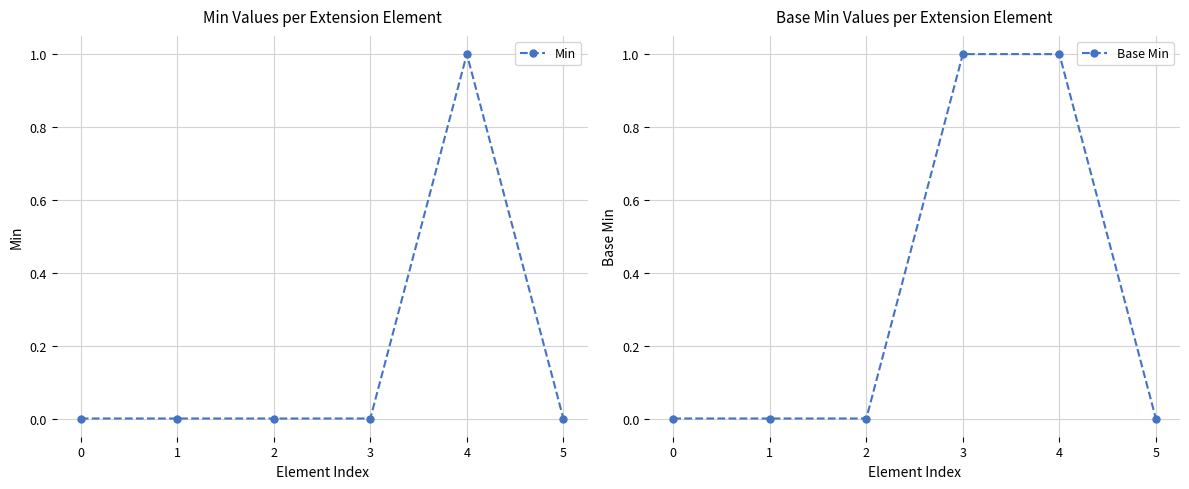

Rank the categories by Base Min value from lowest to highest.

0, 1, 2, 5, 3, 4